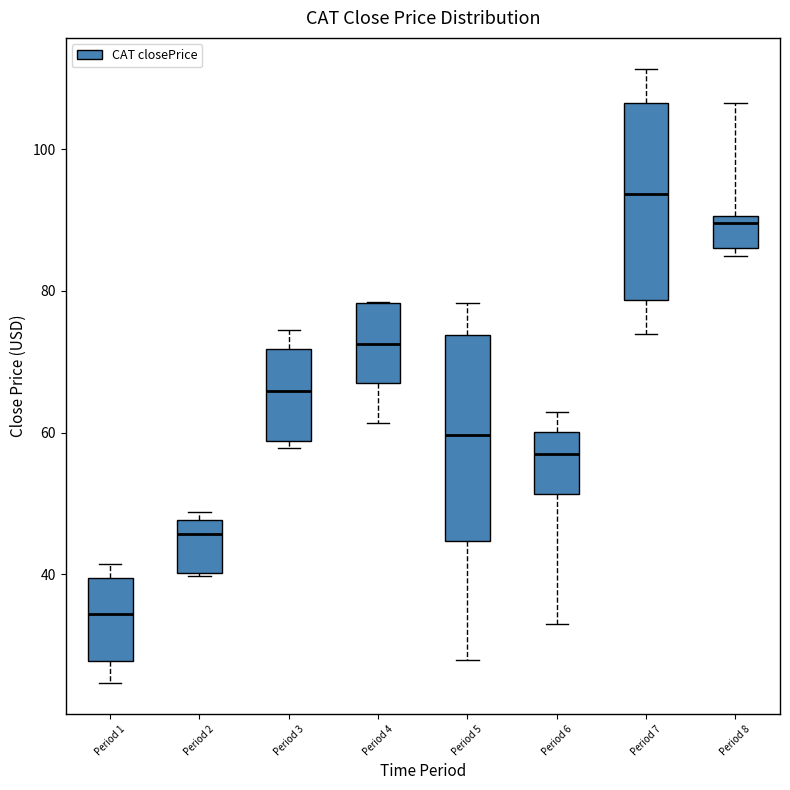

Reading left to right, read every box against the y-axis: the position of its median line, the range the box covers, and the ends of its whiskers. The values are not printed on the chart, so give them approximately, as read against the axis.

Period 1: median 34, box 28 to 40, whiskers 24 to 42
Period 2: median 46, box 40 to 48, whiskers 40 to 48 (just above the box's upper edge)
Period 3: median 66, box 58 to 72, whiskers 58 (just below the box's lower edge) to 74
Period 4: median 72, box 68 to 78, whiskers 62 to 78
Period 5: median 60, box 44 to 74, whiskers 28 to 78
Period 6: median 56, box 52 to 60, whiskers 34 to 62
Period 7: median 94, box 78 to 106, whiskers 74 to 112
Period 8: median 90 (just below the box's upper edge), box 86 to 90, whiskers 84 to 106